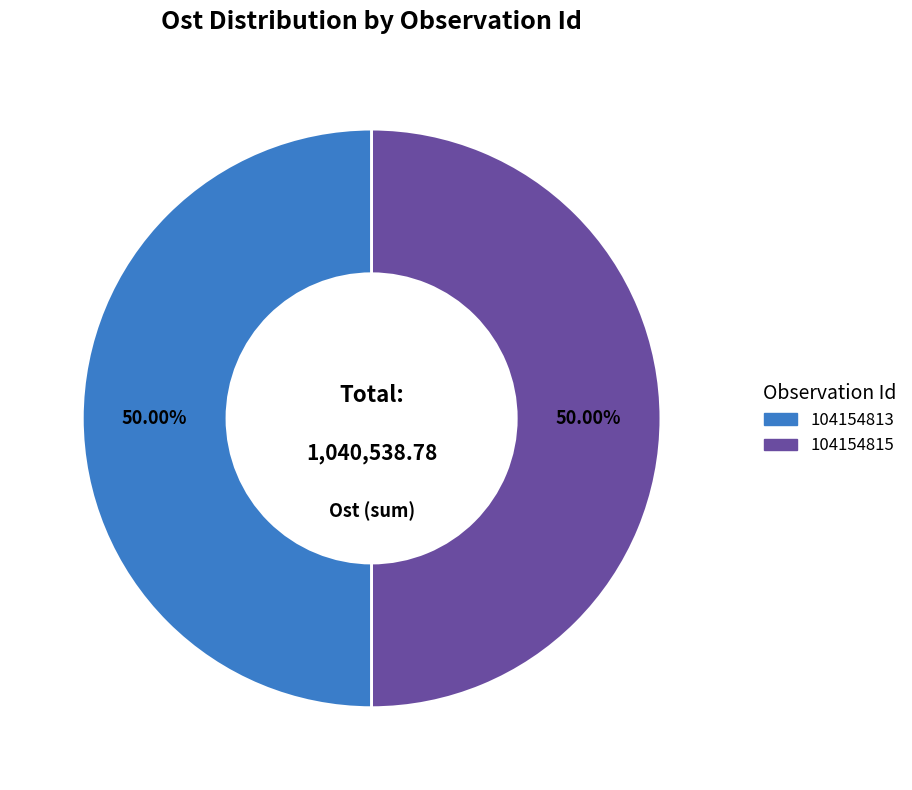

What is the ratio of the value at 104154813 to the value at 104154815?

1.0